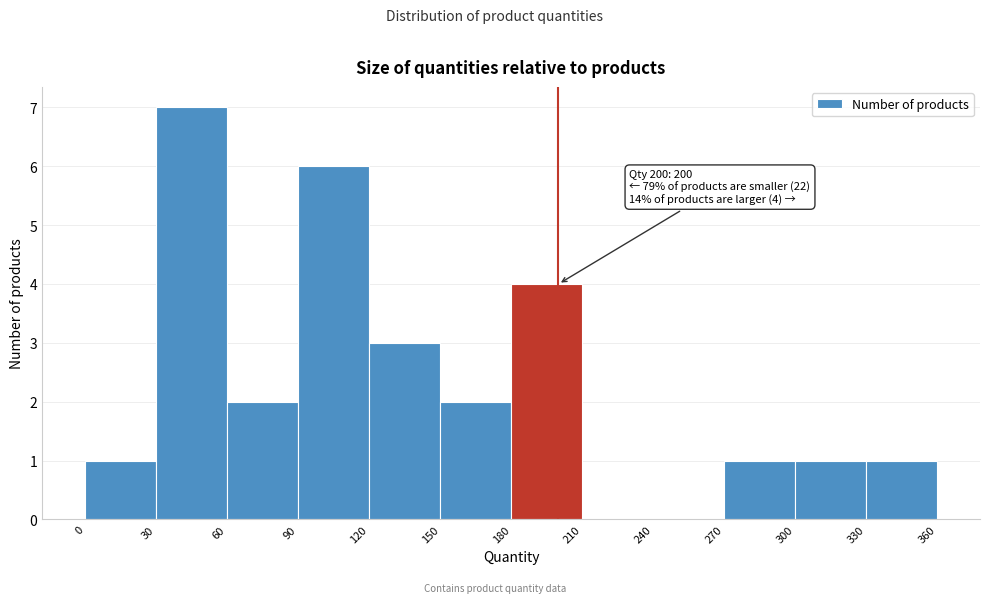

Over which range of the x-axis is the bar tallest?

30 to 60